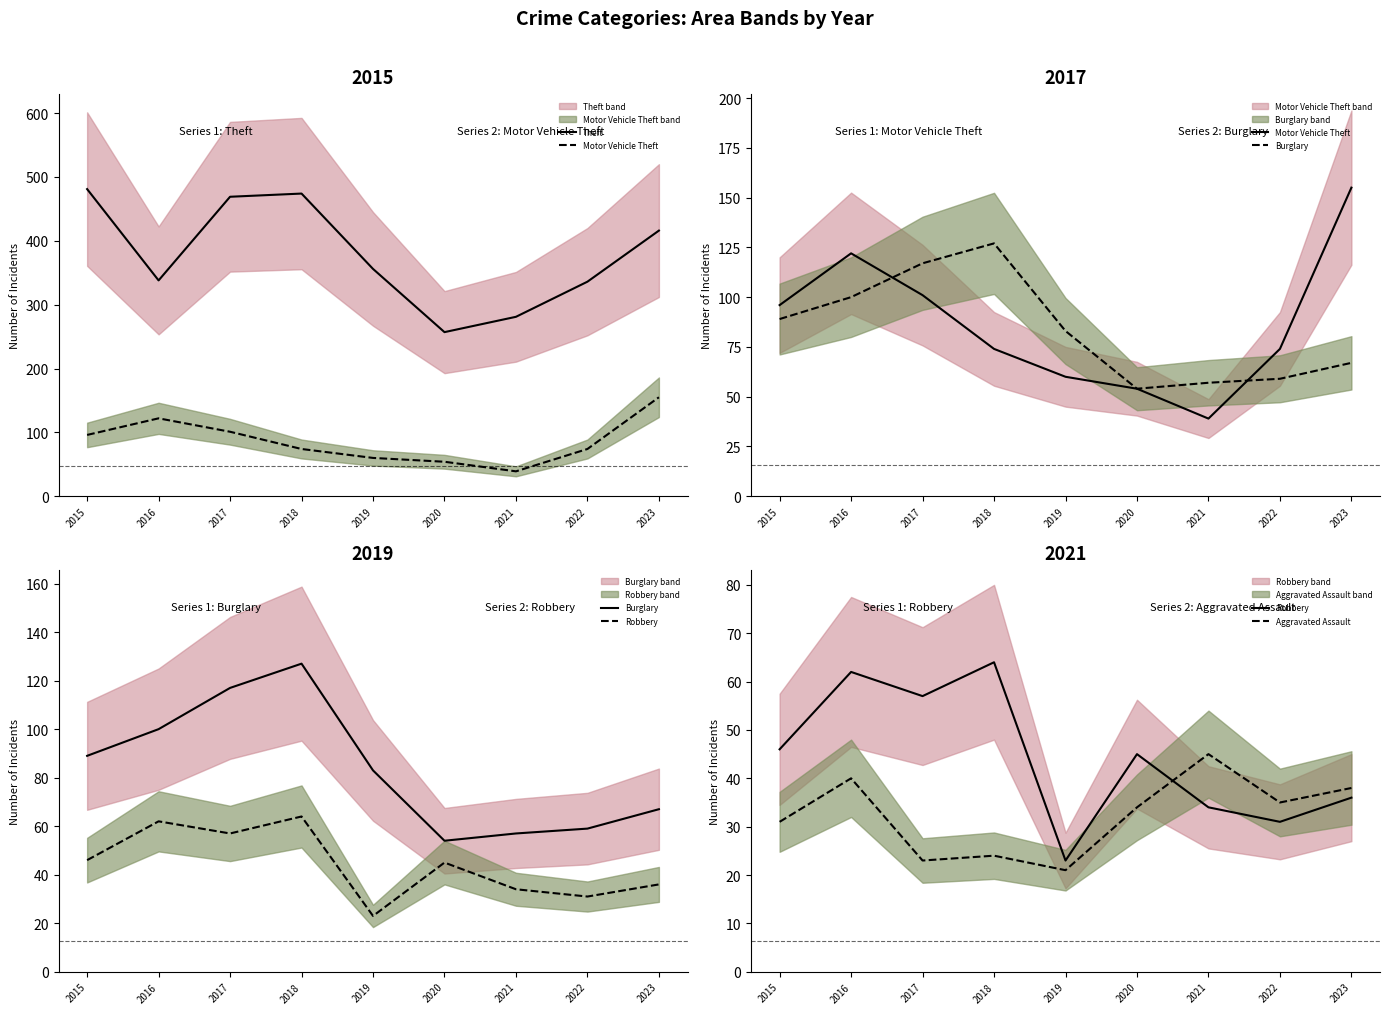

In Motor Vehicle Theft, how many points are lower than both neighbors (excluding endpoints)?

1